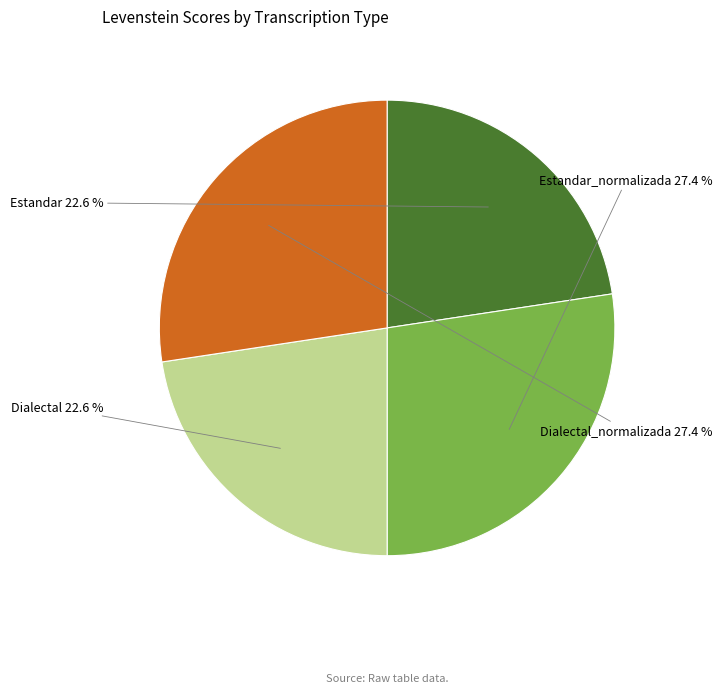

To the nearest percent, what is the average slice percentage?

25%